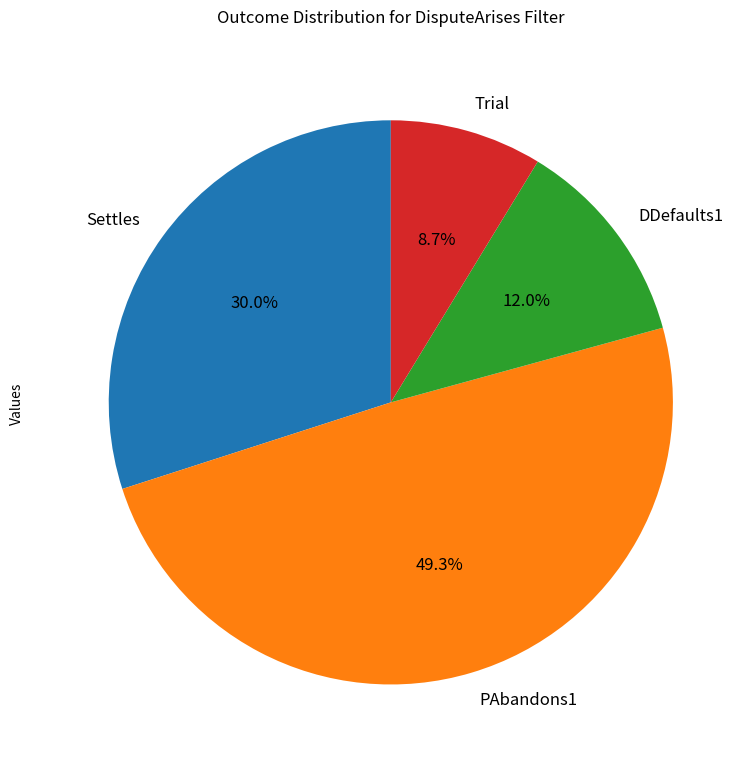

True or false: Trial accounts for 1% of the total.

False